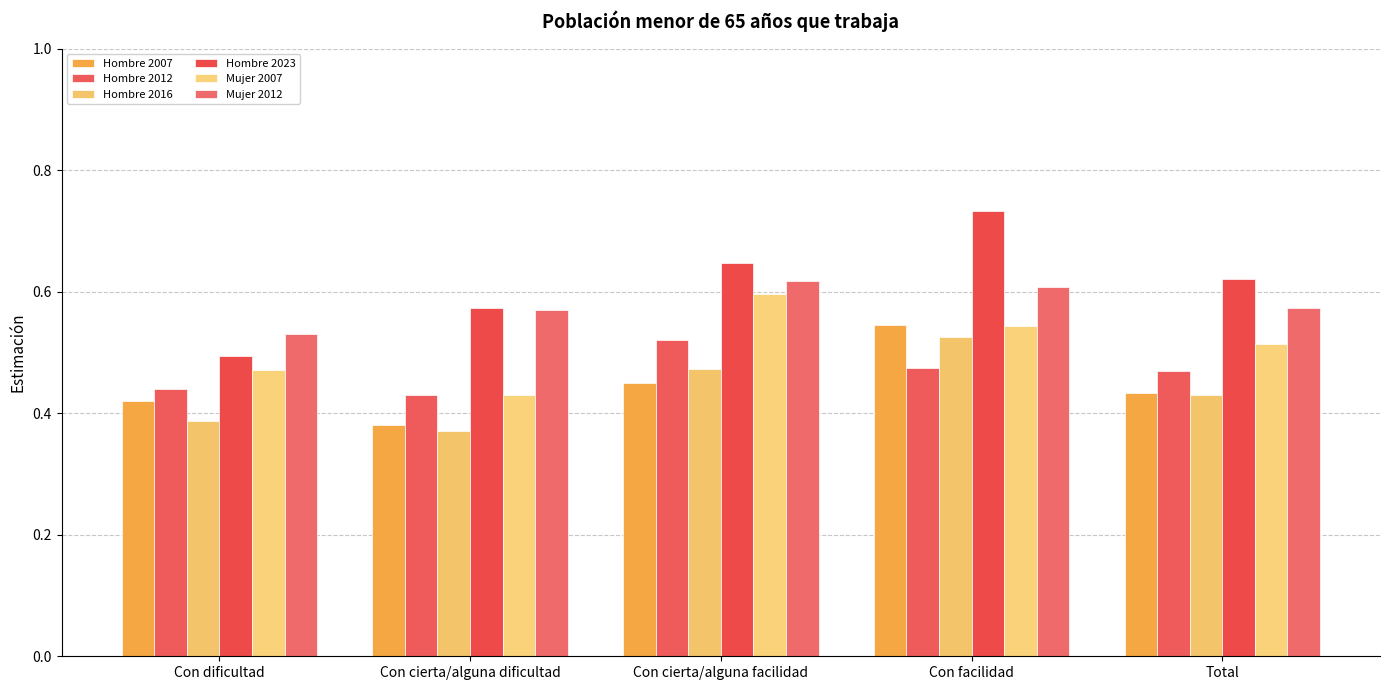

Are the bars horizontal?

No